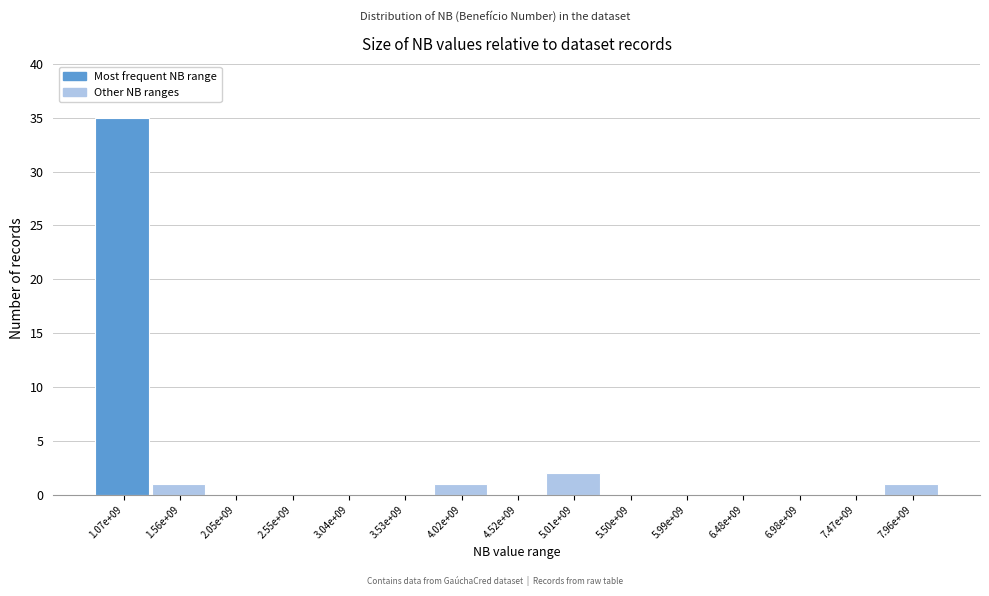

Reading left to right, transcribe all the data shown in this chart.

1.07e+09=35	1.56e+09=1	2.05e+09=0	2.55e+09=0	3.04e+09=0	3.53e+09=0	4.02e+09=1	4.52e+09=0	5.01e+09=2	5.50e+09=0	5.99e+09=0	6.48e+09=0	6.98e+09=0	7.47e+09=0	7.96e+09=1